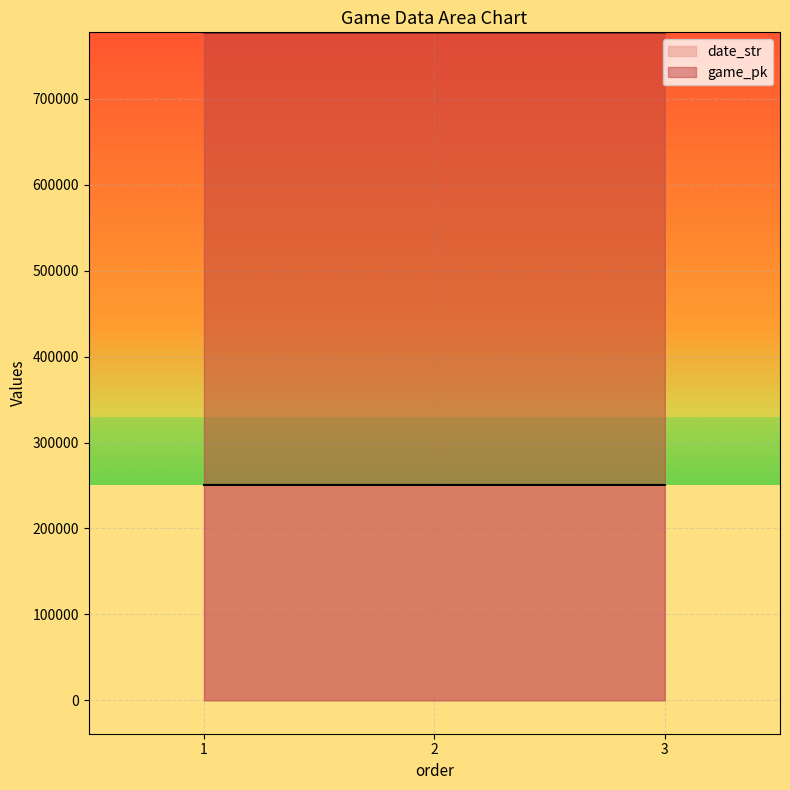

What is the highest value of the game_pk series?

777338